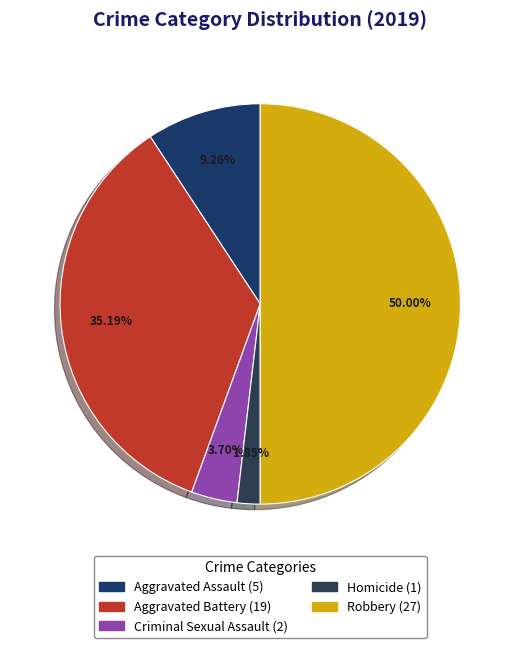

To the nearest percent, what percentage of the pie is Aggravated Battery?

35%